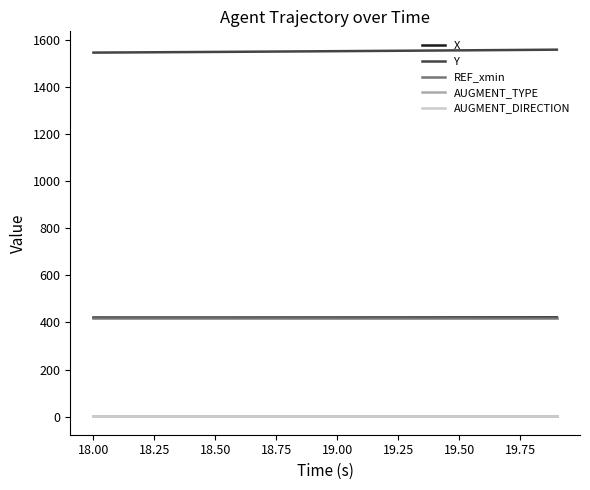

True or false: AUGMENT_TYPE has more than 1 interior local peaks.

False